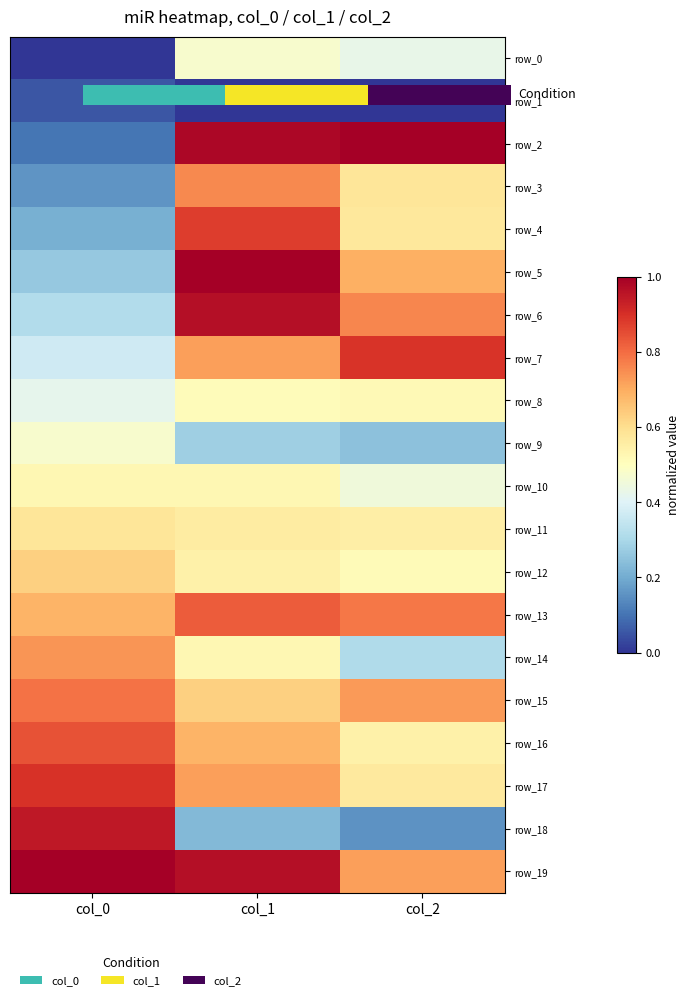

Reading right to left, transcribe all the data shown in this chart.

row_0: 0.4	0.5	0.0
row_1: 0.0	0.0	0.1
row_2: 1.0	1.0	0.1
row_3: 0.6	0.8	0.2
row_4: 0.6	0.9	0.2
row_5: 0.7	1.0	0.3
row_6: 0.8	1.0	0.3
row_7: 0.9	0.7	0.4
row_8: 0.5	0.5	0.4
row_9: 0.2	0.3	0.5
row_10: 0.5	0.5	0.5
row_11: 0.6	0.6	0.6
row_12: 0.5	0.5	0.6
row_13: 0.8	0.8	0.7
row_14: 0.3	0.5	0.7
row_15: 0.7	0.6	0.8
row_16: 0.5	0.7	0.8
row_17: 0.6	0.7	0.9
row_18: 0.2	0.2	0.9
row_19: 0.7	1.0	1.0